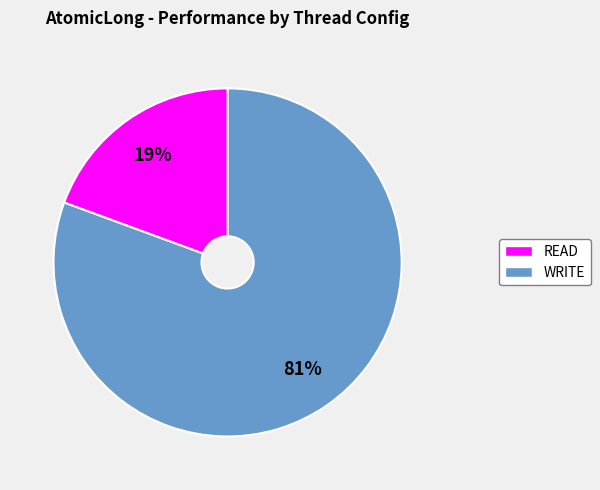

Is there a majority slice in this chart?

Yes